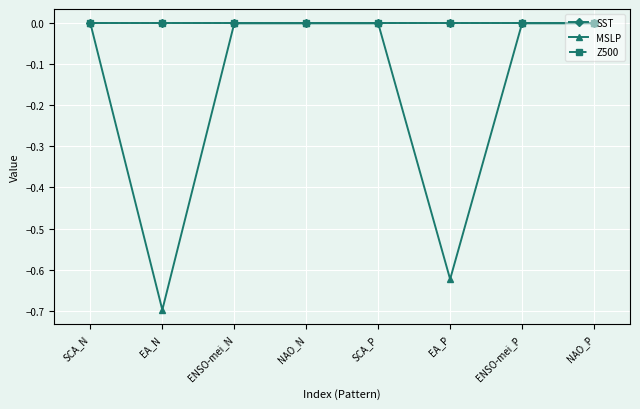

What is the minimum value for MSLP?

-0.7